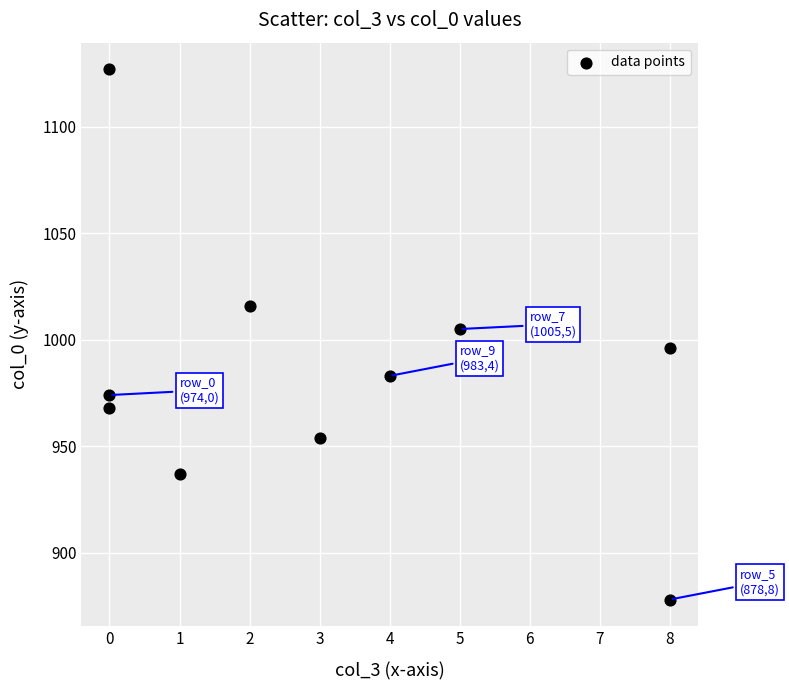

What is the average Y value?

984